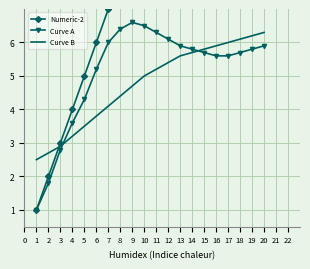

At which category does Curve A reach its first local peak?

9